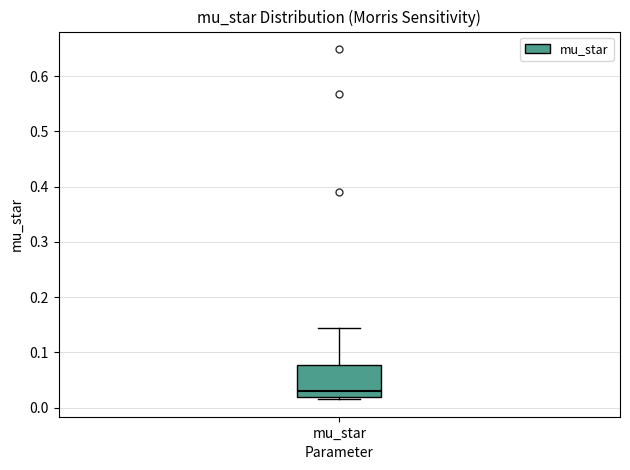

Read this box plot against the y-axis: the position of the median line, the range covered by the box, and the ends of both whiskers. The values are not printed on the chart, so give them approximately, as read against the axis.

median 0.03, box 0.02 to 0.08, whiskers 0.02 (just below the box's lower edge) to 0.14